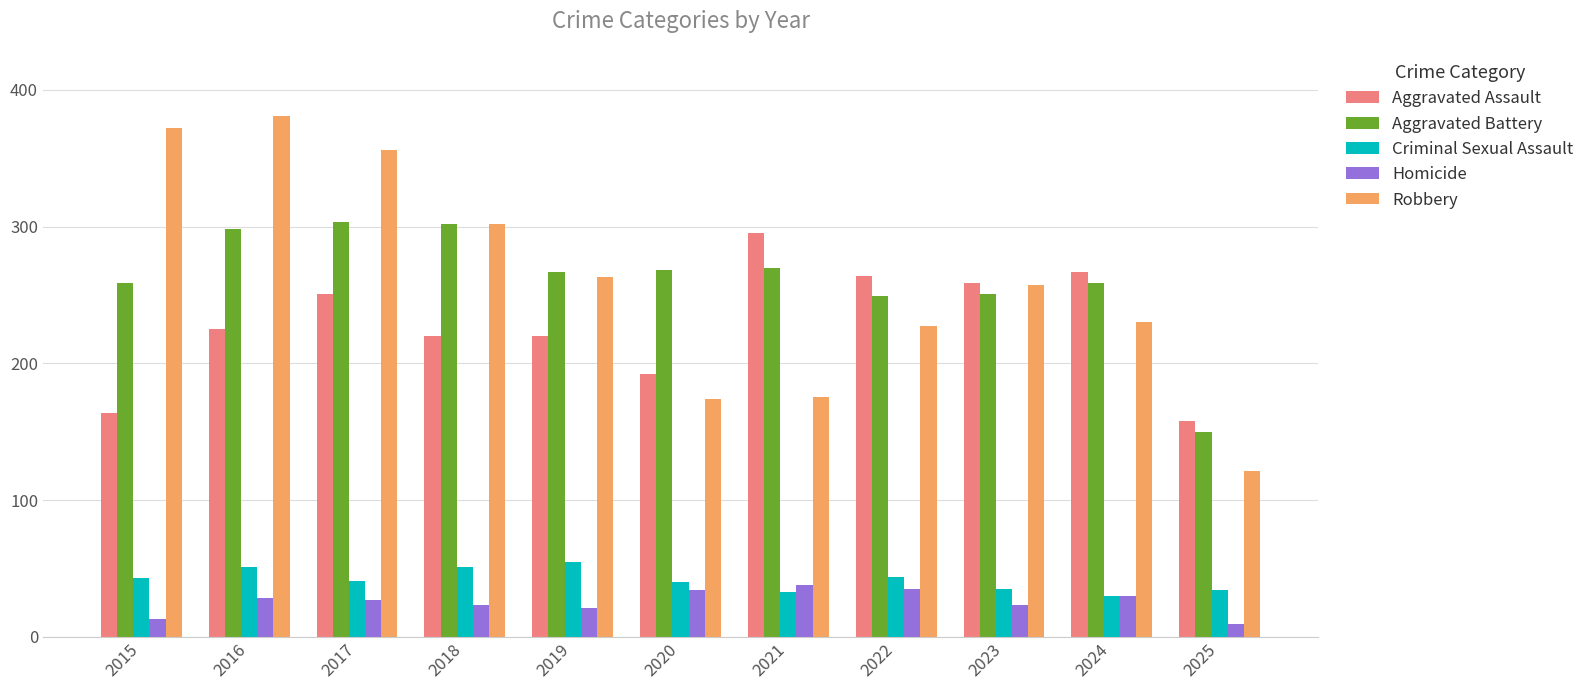

Which series changed the most between 2016 and 2025?

Robbery